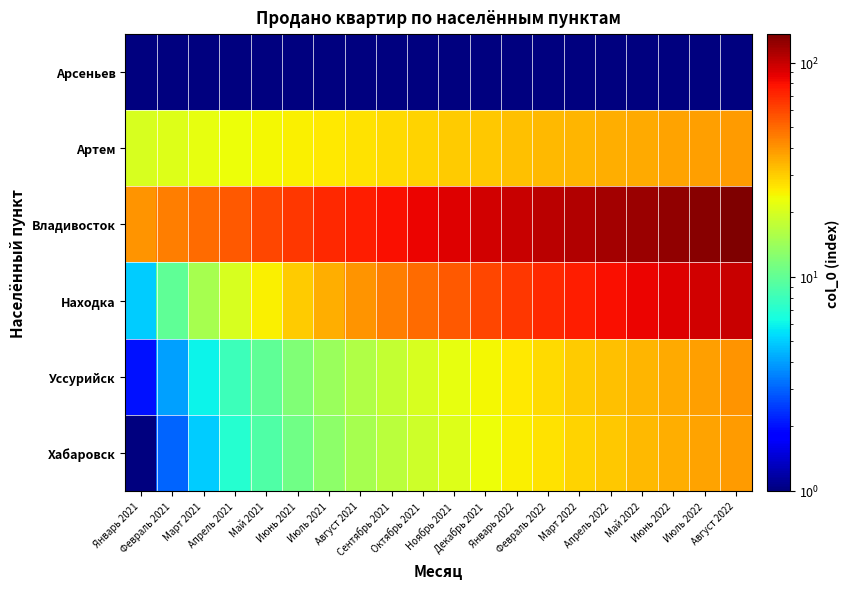

Reading right to left, extract all data points from this chart.

Арсеньев: Август 2022=0.5	Июль 2022=0.5	Июнь 2022=0.5	Май 2022=0.5	Апрель 2022=0.5	Март 2022=0.5	Февраль 2022=0.5	Январь 2022=0.5	Декабрь 2021=0.5	Ноябрь 2021=0.5	Октябрь 2021=0.5	Сентябрь 2021=0.5	Август 2021=0.5	Июль 2021=0.5	Июнь 2021=0.5	Май 2021=0.5	Апрель 2021=0.5	Март 2021=0.5	Февраль 2021=0.5	Январь 2021=0.5
Артем: Август 2022=39.0	Июль 2022=38.0	Июнь 2022=37.0	Май 2022=36.0	Апрель 2022=35.0	Март 2022=34.0	Февраль 2022=33.0	Январь 2022=32.0	Декабрь 2021=31.0	Ноябрь 2021=30.0	Октябрь 2021=29.0	Сентябрь 2021=28.0	Август 2021=27.0	Июль 2021=26.0	Июнь 2021=25.0	Май 2021=24.0	Апрель 2021=23.0	Март 2021=22.0	Февраль 2021=21.0	Январь 2021=20.0
Владивосток: Август 2022=135.0	Июль 2022=130.0	Июнь 2022=125.0	Май 2022=120.0	Апрель 2022=115.0	Март 2022=110.0	Февраль 2022=105.0	Январь 2022=100.0	Декабрь 2021=95.0	Ноябрь 2021=90.0	Октябрь 2021=85.0	Сентябрь 2021=80.0	Август 2021=75.0	Июль 2021=70.0	Июнь 2021=65.0	Май 2021=60.0	Апрель 2021=55.0	Март 2021=50.0	Февраль 2021=45.0	Январь 2021=40.0
Находка: Август 2022=100.0	Июль 2022=95.0	Июнь 2022=90.0	Май 2022=85.0	Апрель 2022=80.0	Март 2022=75.0	Февраль 2022=70.0	Январь 2022=65.0	Декабрь 2021=60.0	Ноябрь 2021=55.0	Октябрь 2021=50.0	Сентябрь 2021=45.0	Август 2021=40.0	Июль 2021=35.0	Июнь 2021=30.0	Май 2021=25.0	Апрель 2021=20.0	Март 2021=15.0	Февраль 2021=10.0	Январь 2021=5.0
Уссурийск: Август 2022=40.0	Июль 2022=38.0	Июнь 2022=36.0	Май 2022=34.0	Апрель 2022=32.0	Март 2022=30.0	Февраль 2022=28.0	Январь 2022=26.0	Декабрь 2021=24.0	Ноябрь 2021=22.0	Октябрь 2021=20.0	Сентябрь 2021=18.0	Август 2021=16.0	Июль 2021=14.0	Июнь 2021=12.0	Май 2021=10.0	Апрель 2021=8.0	Март 2021=6.0	Февраль 2021=4.0	Январь 2021=2.0
Хабаровск: Август 2022=39.0	Июль 2022=37.0	Июнь 2022=35.0	Май 2022=33.0	Апрель 2022=31.0	Март 2022=29.0	Февраль 2022=27.0	Январь 2022=25.0	Декабрь 2021=23.0	Ноябрь 2021=21.0	Октябрь 2021=19.0	Сентябрь 2021=17.0	Август 2021=15.0	Июль 2021=13.0	Июнь 2021=11.0	Май 2021=9.0	Апрель 2021=7.0	Март 2021=5.0	Февраль 2021=3.0	Январь 2021=1.0